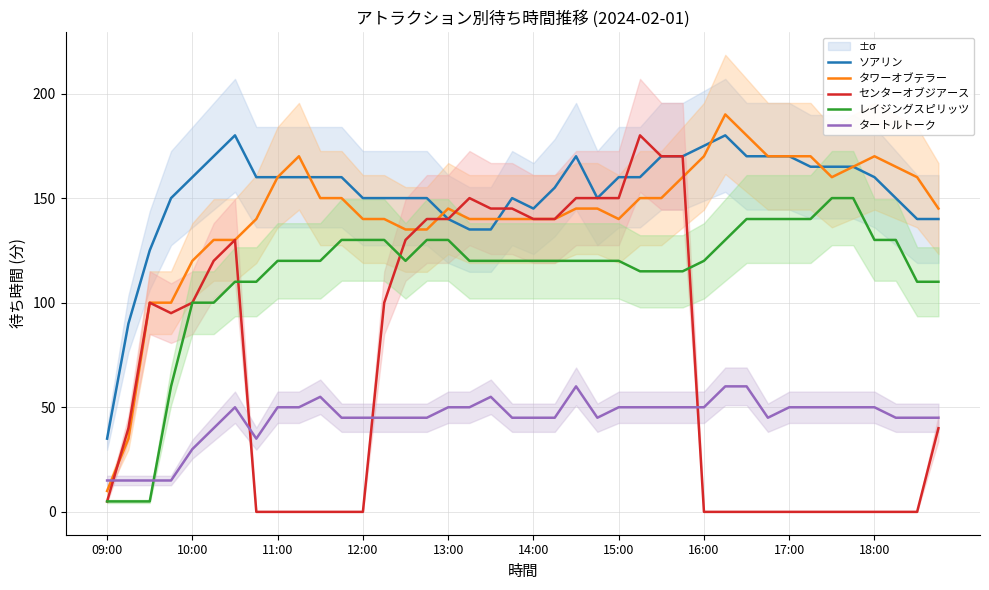

What is the highest value of the ソアリン series?

180